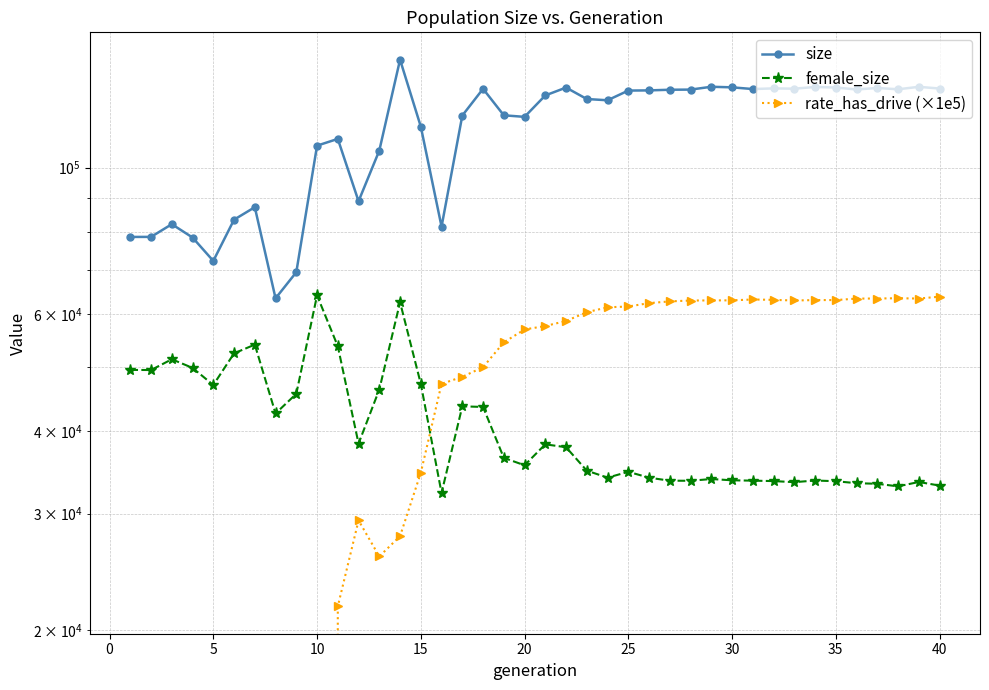

What is the difference between the maximum and minimum values in the female_size series?

31884.0